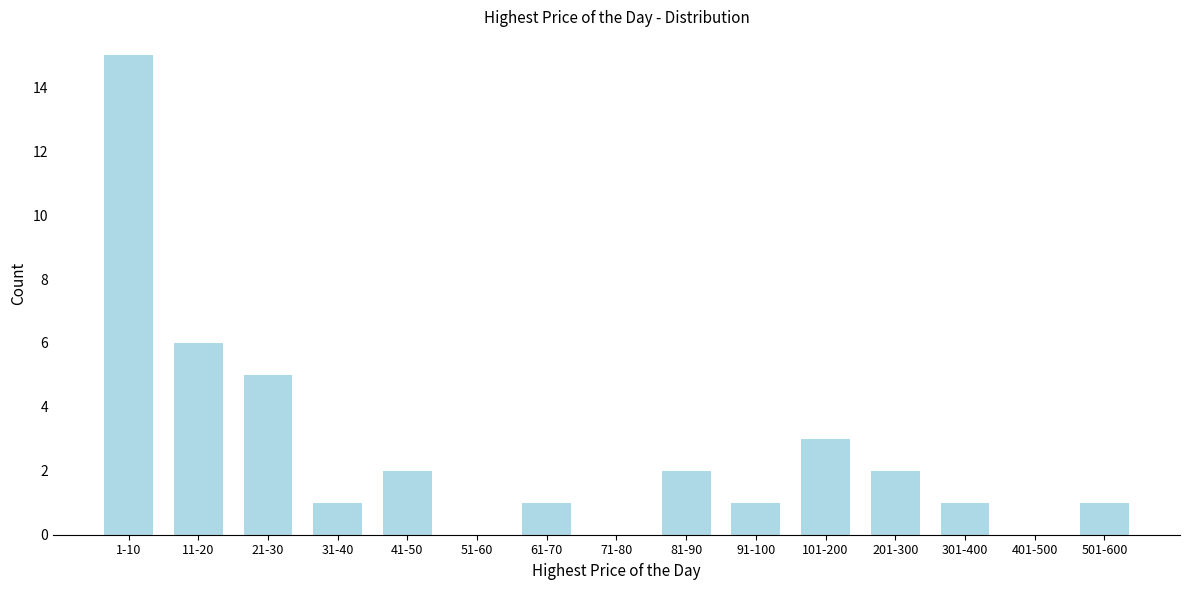

Reading left to right, what are all the values shown in this chart?

1-10=15	11-20=6	21-30=5	31-40=1	41-50=2	51-60=0	61-70=1	71-80=0	81-90=2	91-100=1	101-200=3	201-300=2	301-400=1	401-500=0	501-600=1